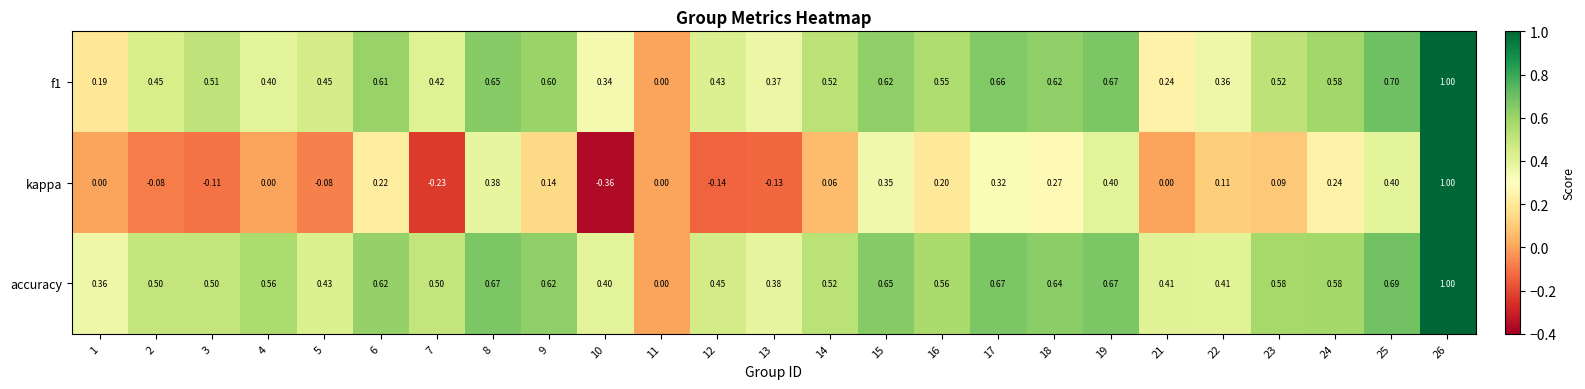

Which series has the largest range (max minus min)?

kappa